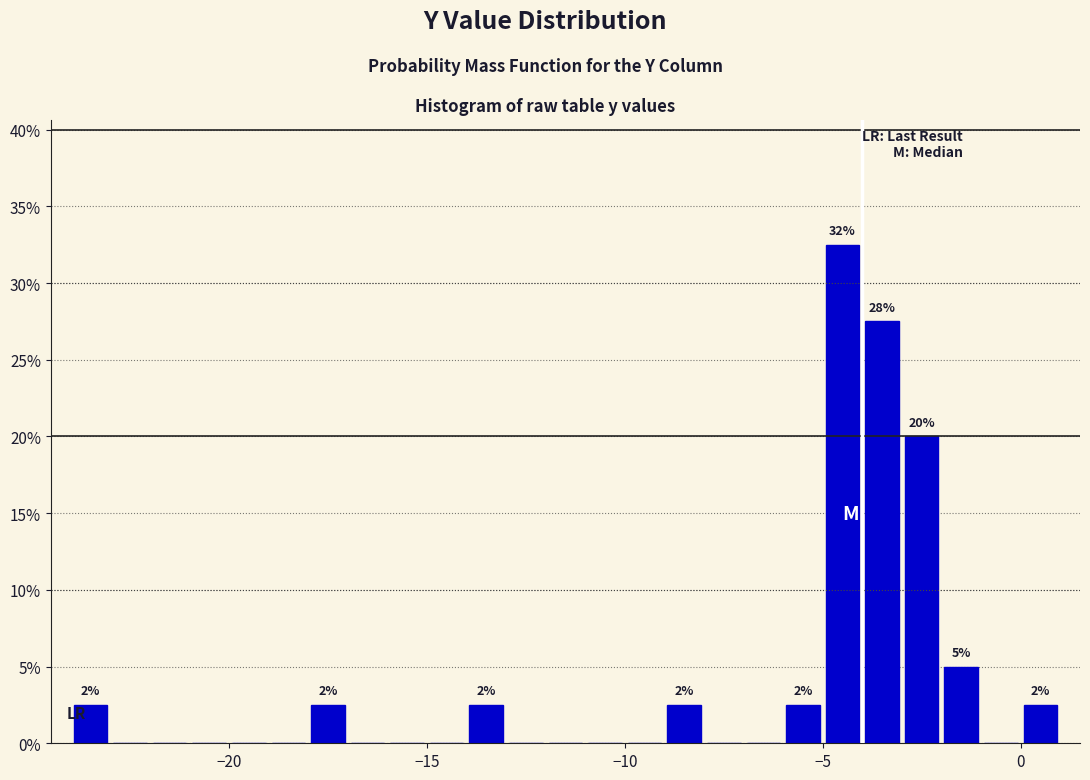

Around what value on the x-axis is the tallest bar? Give the approximate position of its centre, as read against the axis.

-4.5